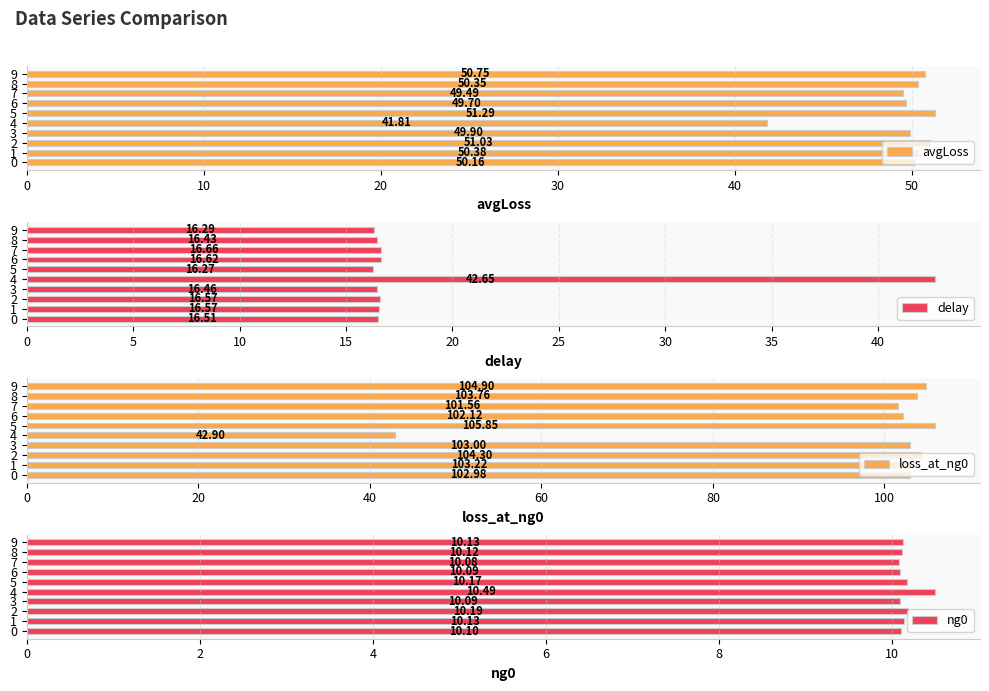

What is the difference between the maximum and second lowest values in the avgLoss series?

1.8